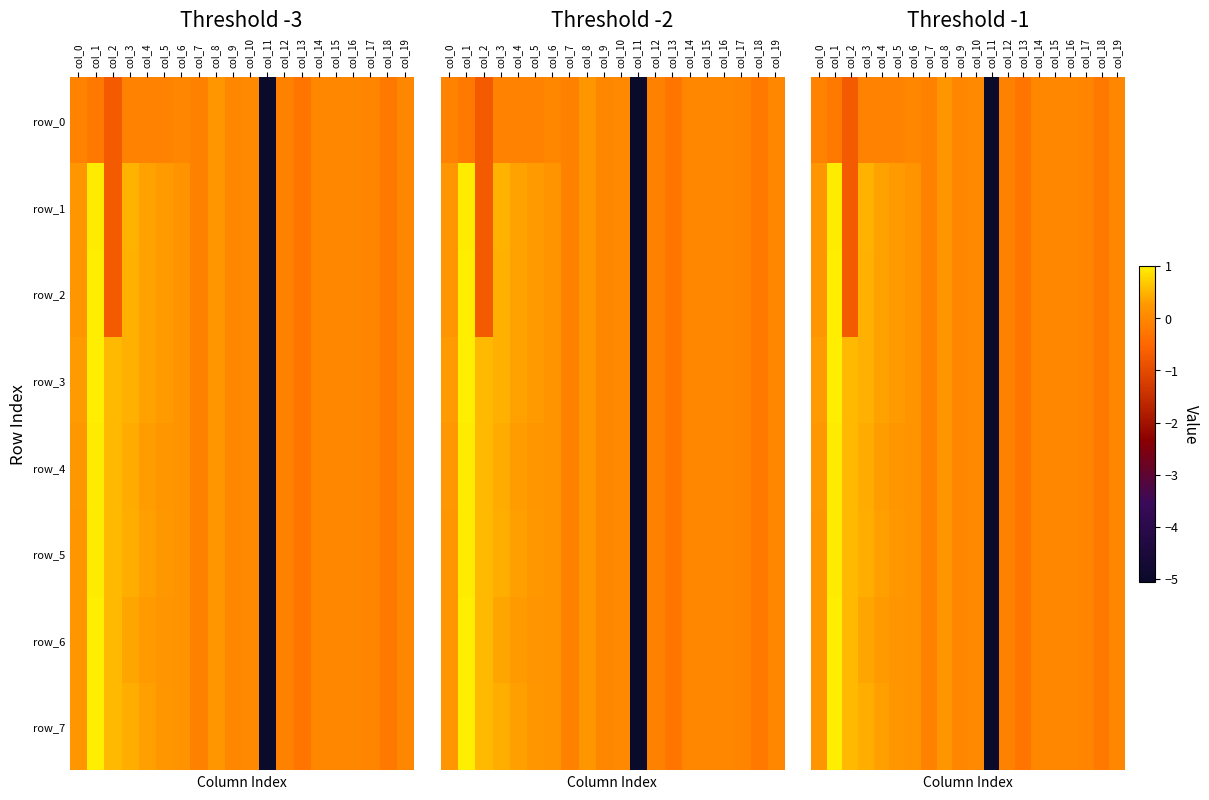

Which label corresponds to the smallest value in the chart?

col_11